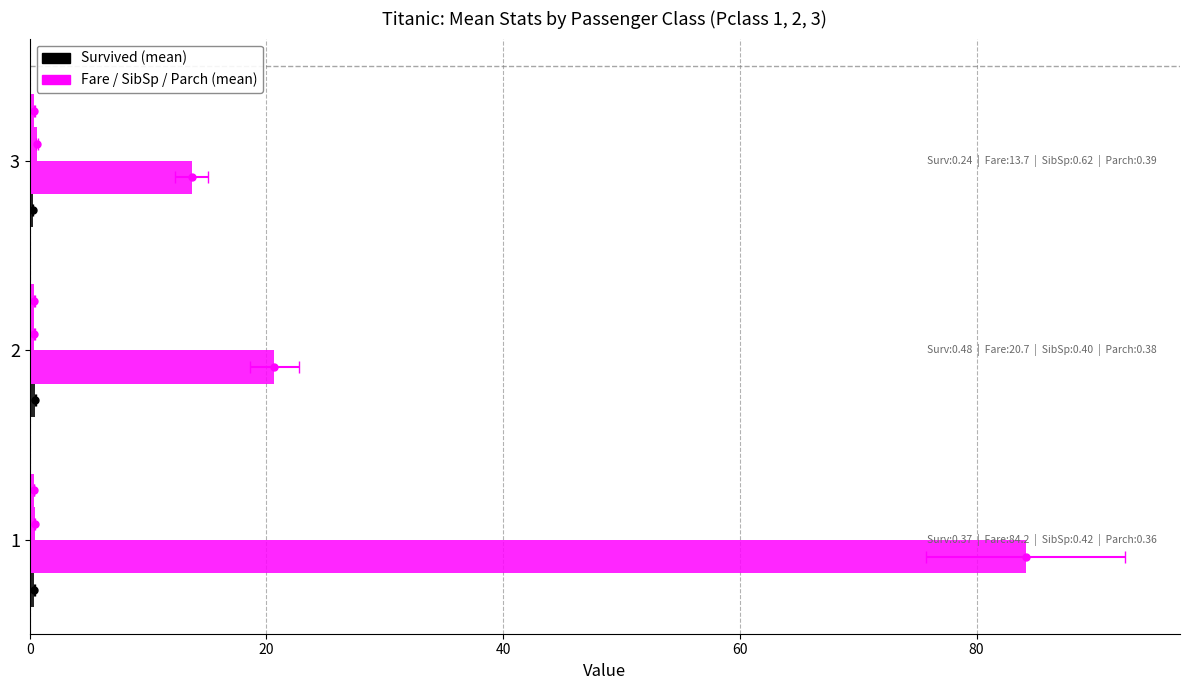

What is the difference between the Survived values at 0 and 40?

0.1